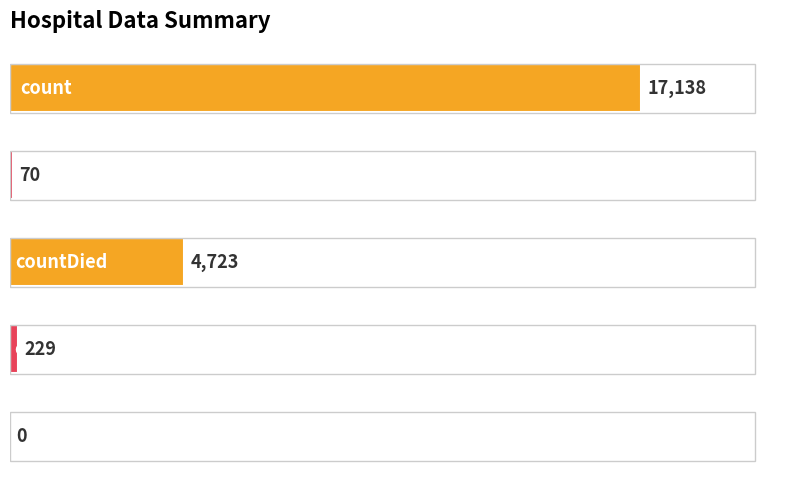

What is the sum of all values?

22160